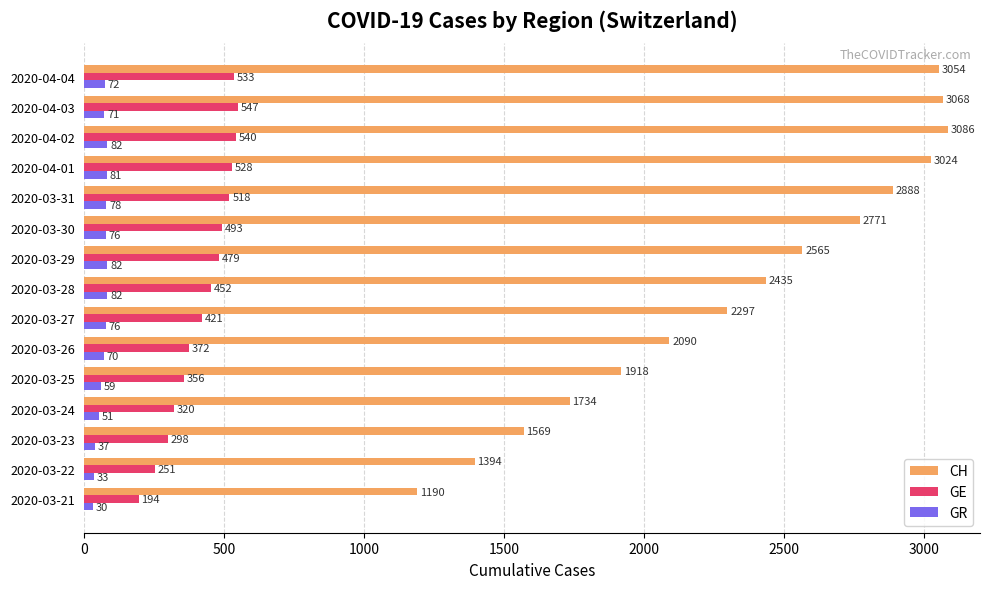

What is the maximum value for CH?

3086